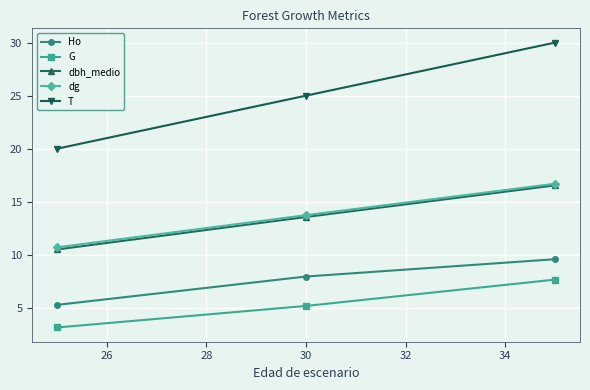

Which series has the largest total across all categories?

T